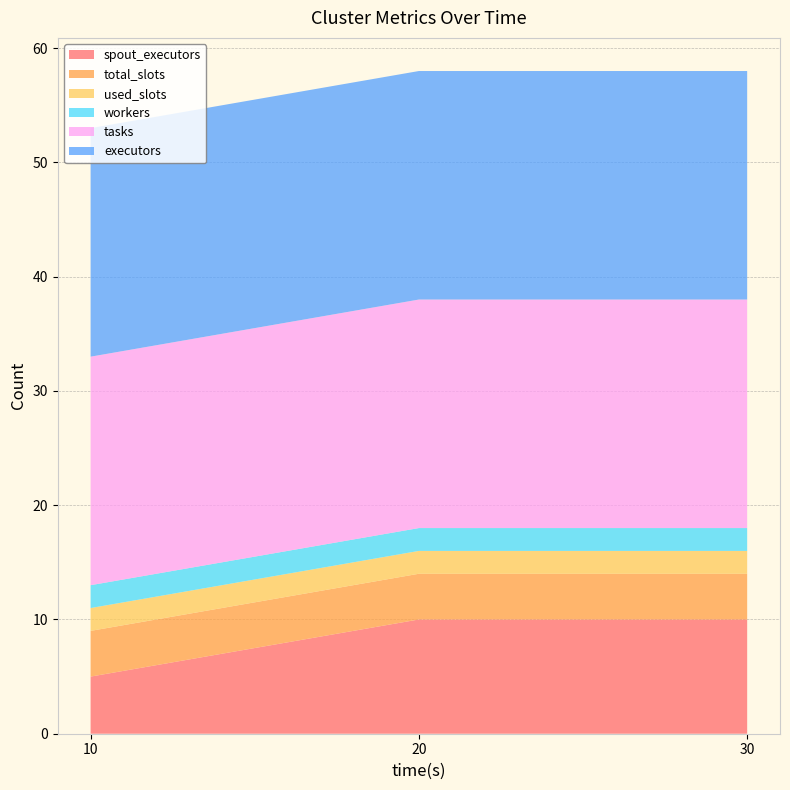

Reading left to right, what are all the values shown in this chart?

spout_executors: 10=5	20=10	30=10
total_slots: 10=4	20=4	30=4
used_slots: 10=2	20=2	30=2
workers: 10=2	20=2	30=2
tasks: 10=20	20=20	30=20
executors: 10=20	20=20	30=20